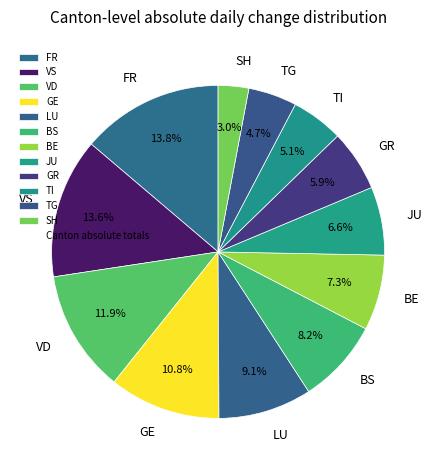

Which has a higher value, BS or BE?

BS